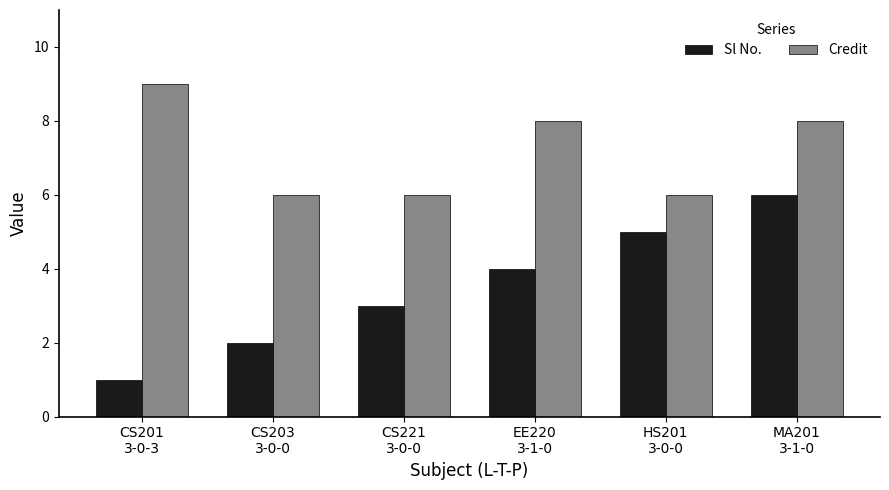

Is the value of Credit at EE220
3-1-0 greater than the value of Sl No. at CS221
3-0-0?

Yes